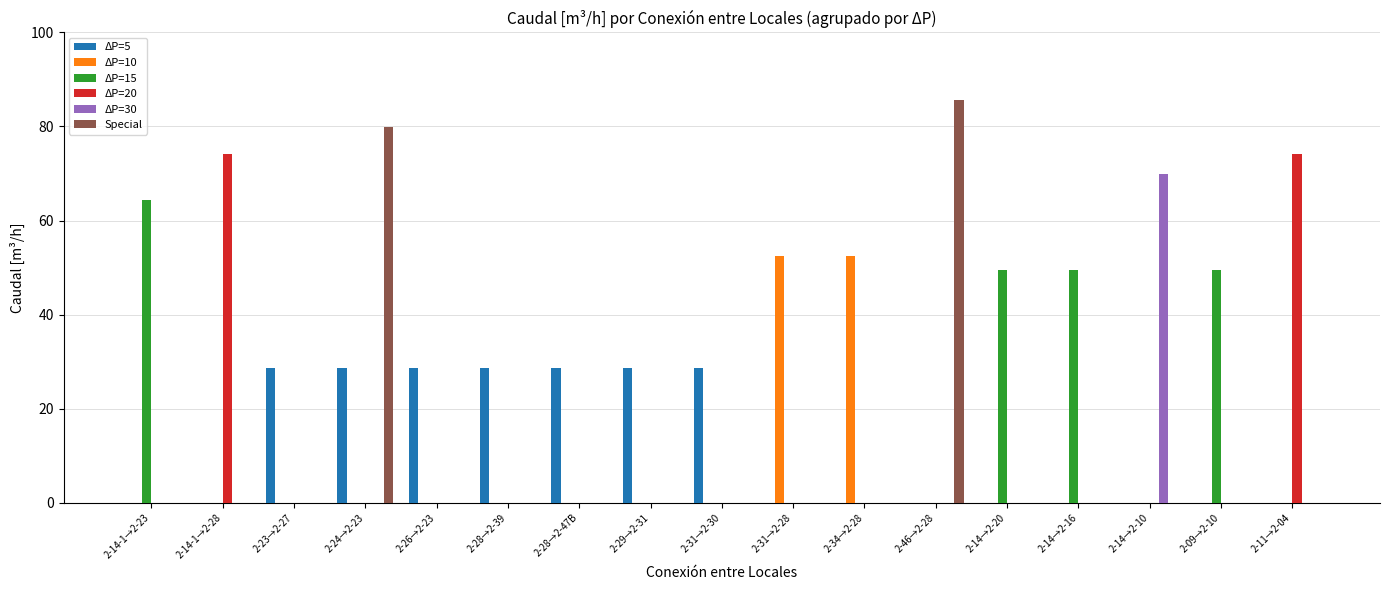

Which series changed the most between 2-28→2-39 and 2-31→2-28?

ΔP=10